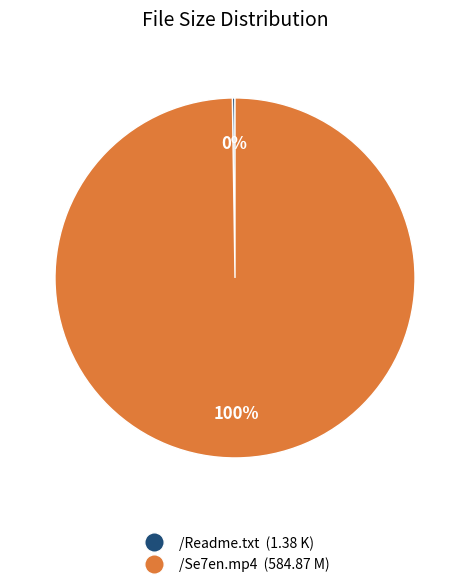

Which slice is the largest?

/Se7en.mp4